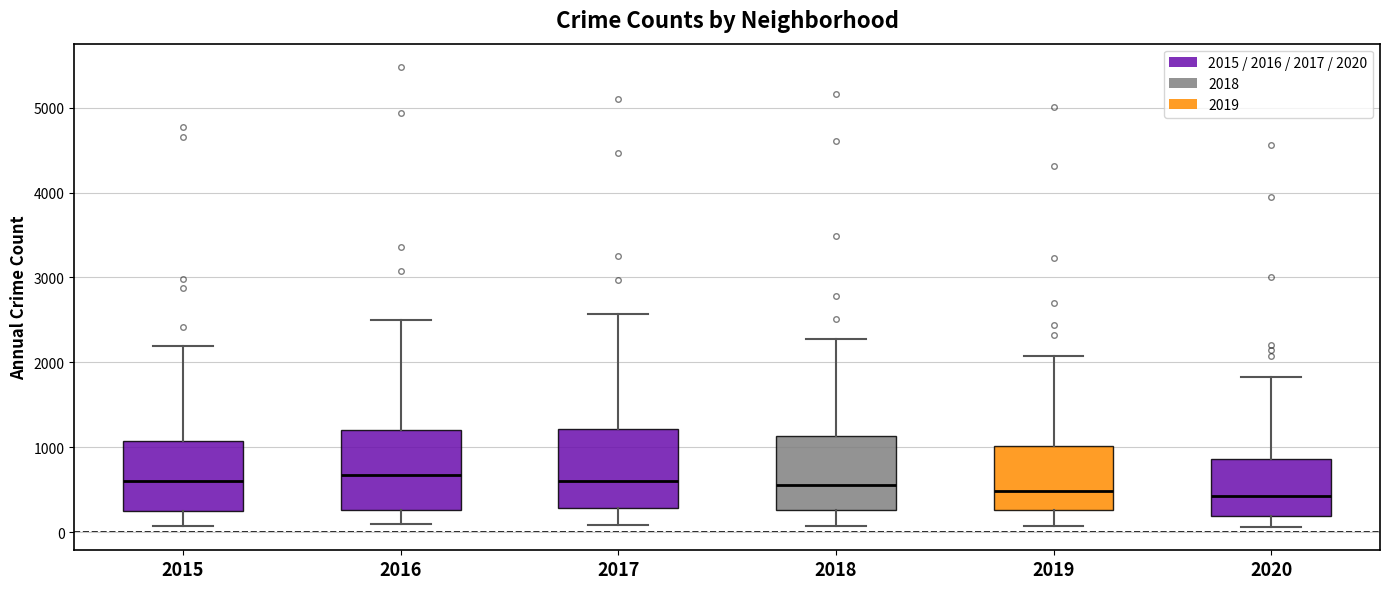

Reading left to right, transcribe this box plot: for each box, give where its median line is, the range the box spans, and where its two whiskers end, as read against the y-axis. The values are not printed on the chart, so give them approximately, as read against the axis.

2015: median 600, box 300 to 1100, whiskers 100 to 2200
2016: median 700, box 300 to 1200, whiskers 100 to 2500
2017: median 600, box 300 to 1200, whiskers 100 to 2600
2018: median 600, box 300 to 1100, whiskers 100 to 2300
2019: median 500, box 300 to 1000, whiskers 100 to 2100
2020: median 400, box 200 to 900, whiskers 100 to 1800